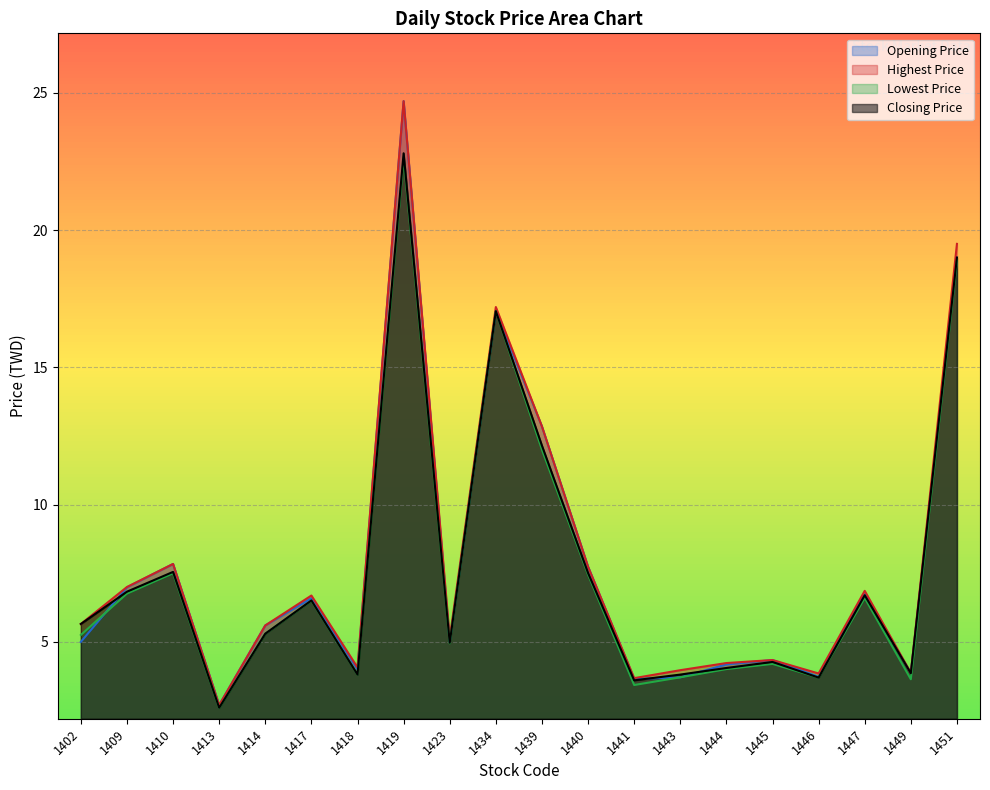

The value of Opening Price at 1413 is 1.0. True or false?

False